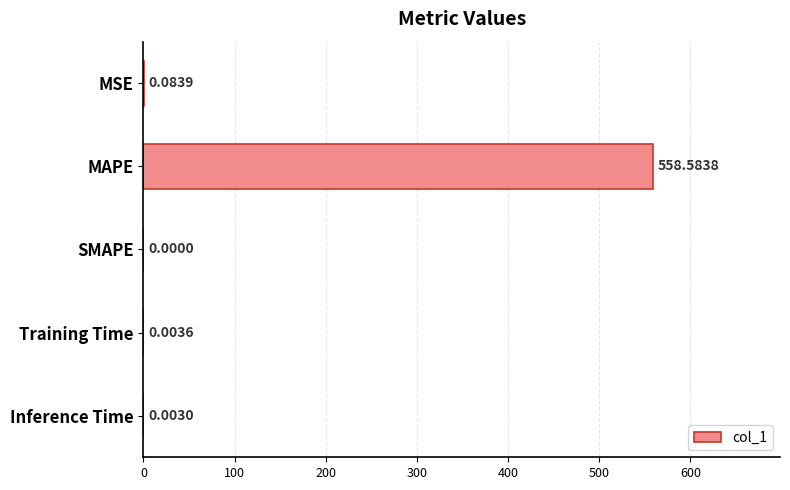

How many categories are shown in the chart?

5